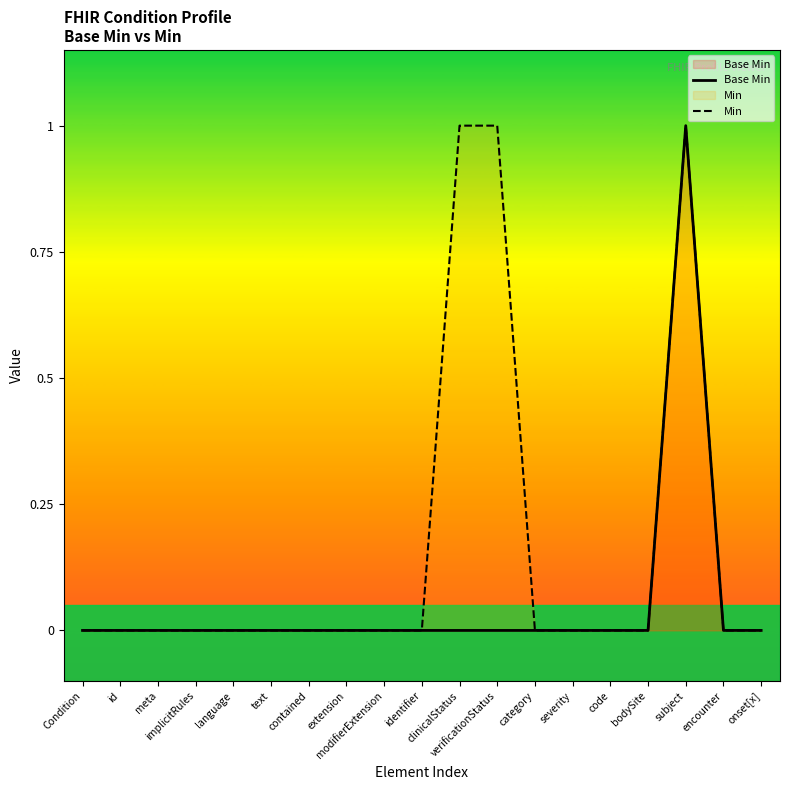

List the series in order of their peak value, highest first.

Base Min, Min